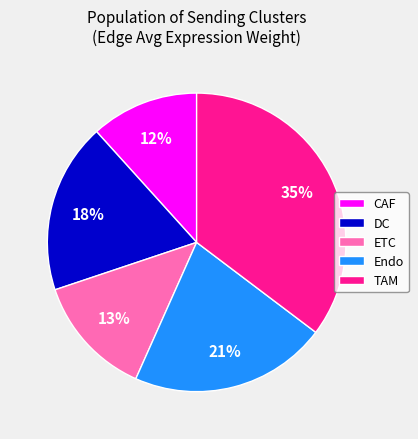

True or false: Endo accounts for 21% of the total.

True